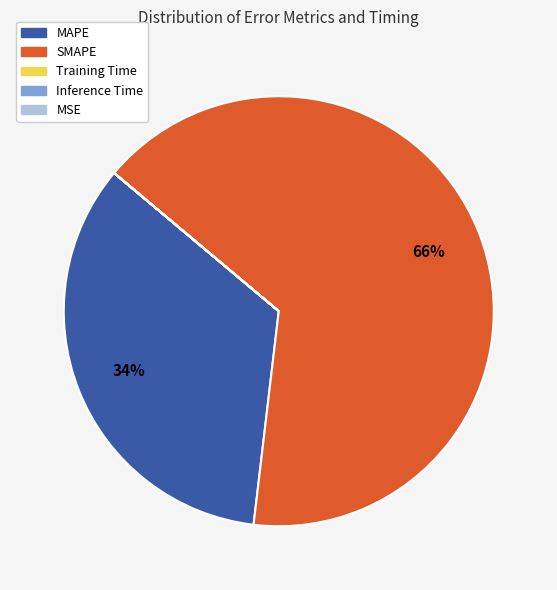

To the nearest percent, what is the difference between the largest and smallest slice percentages?

66%